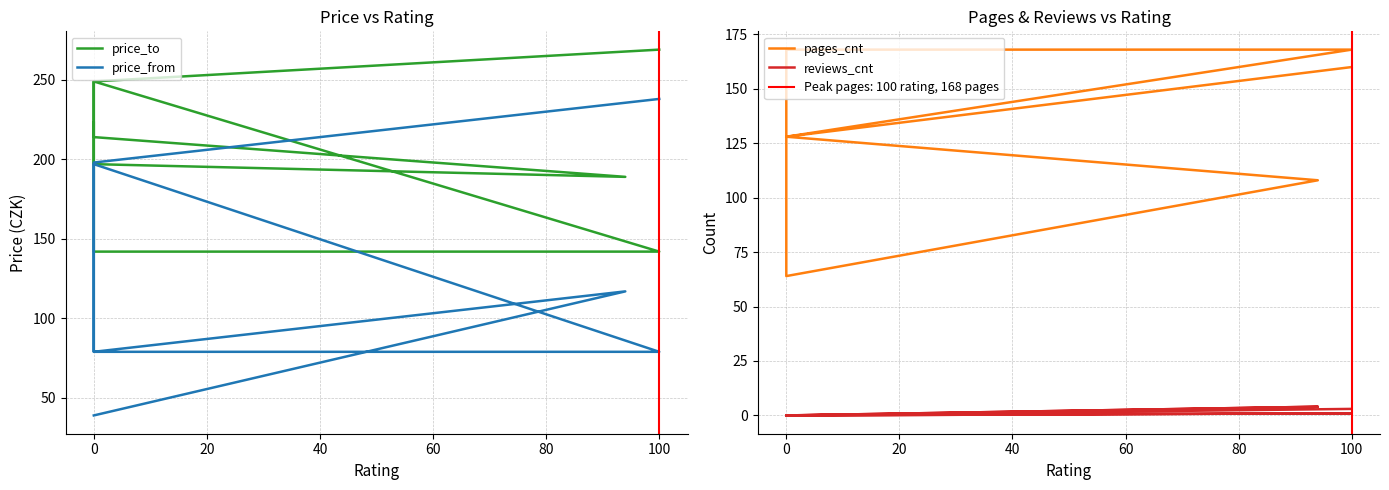

What is the sum of the price_from values at 100 and 0?

276